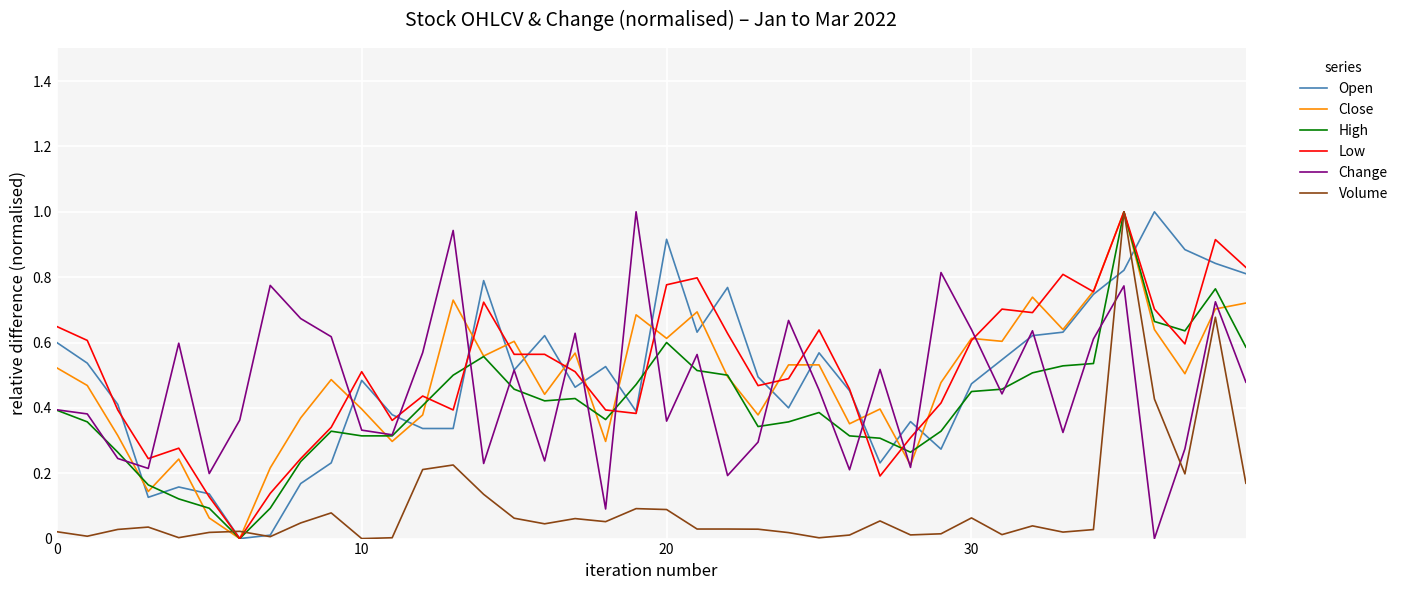

What is the greatest value displayed?

1.0